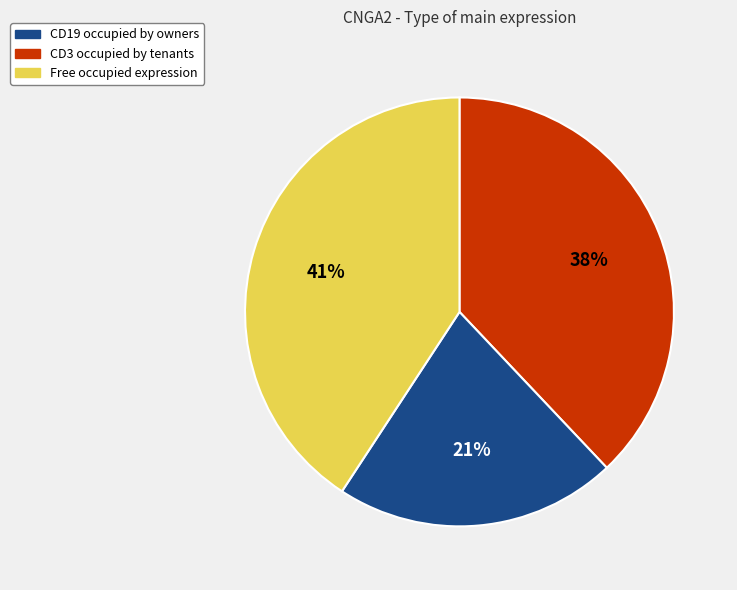

Does any single category account for the majority?

No